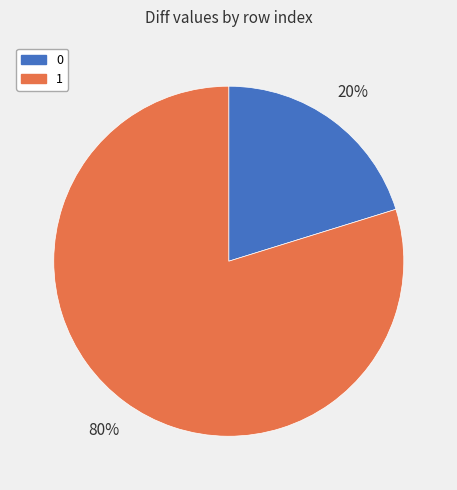

Is the sum of 1 and 0 greater than half?

Yes